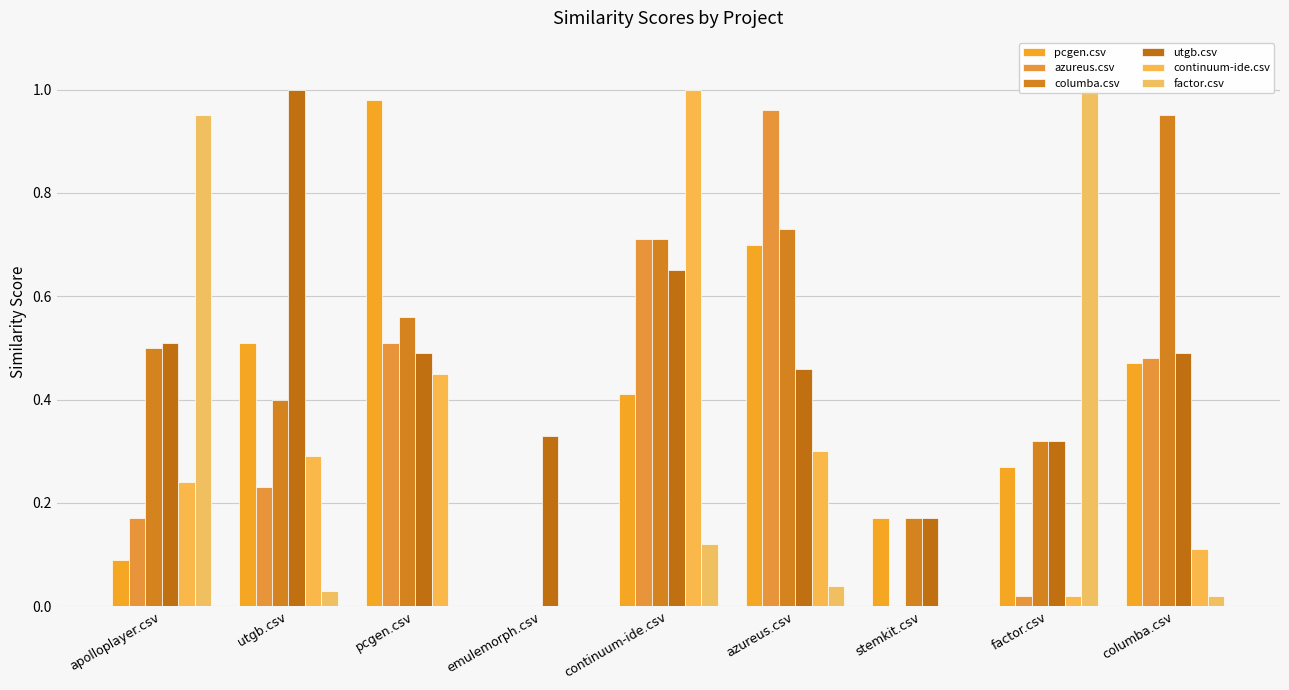

The continuum-ide.csv series shows 0.3 at utgb.csv. True or false?

True